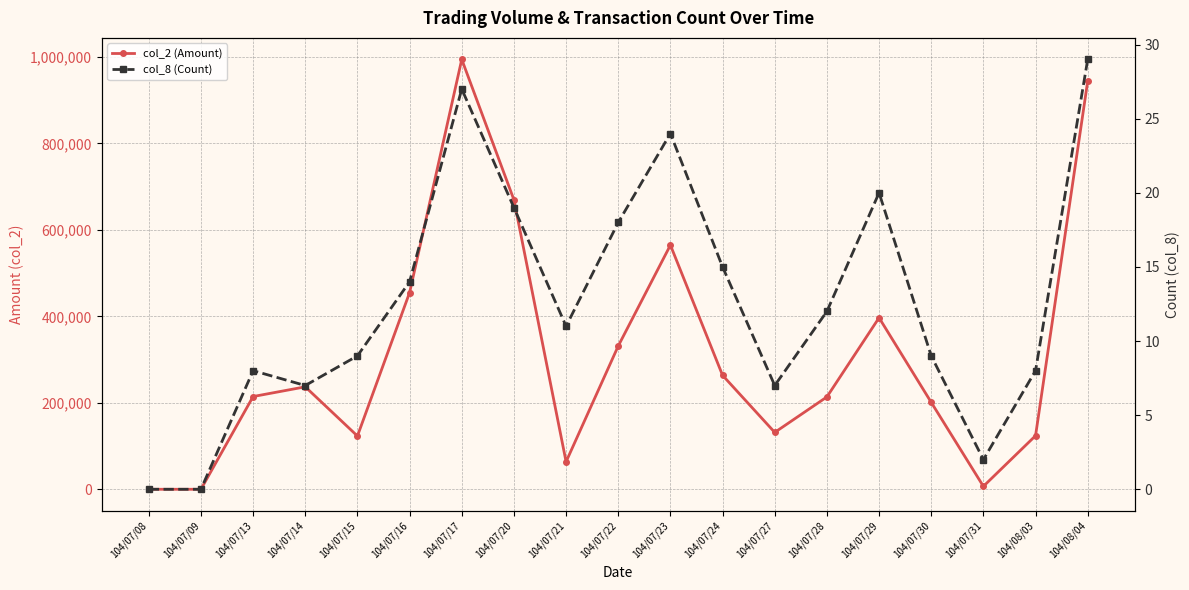

Which category has the highest value across all series?

104/07/17